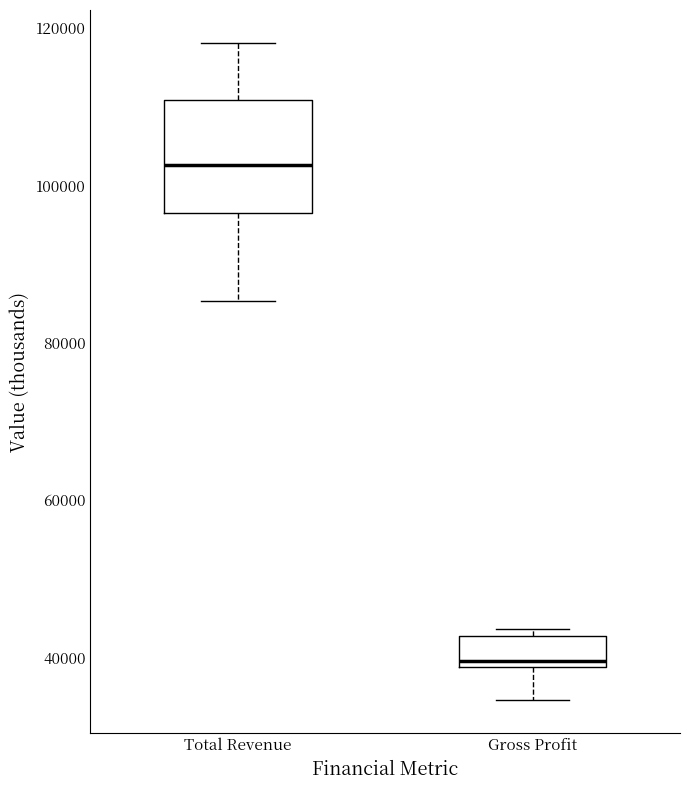

Where is the upper edge of the box for Total Revenue on the y-axis? The values are not printed on the chart, so give them approximately, as read against the axis.

110000